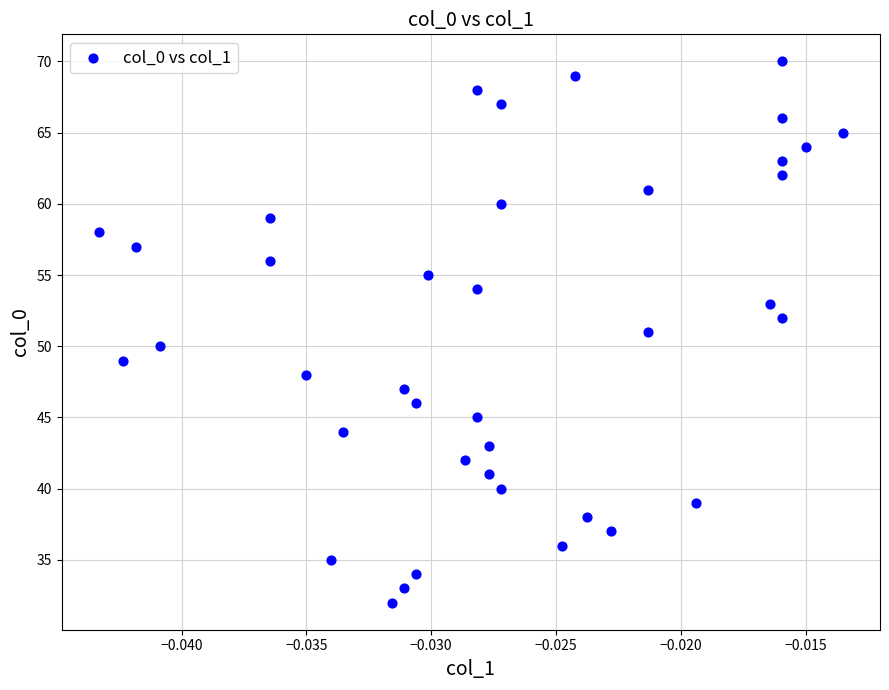

What is the range of Y values (max minus min)?

38